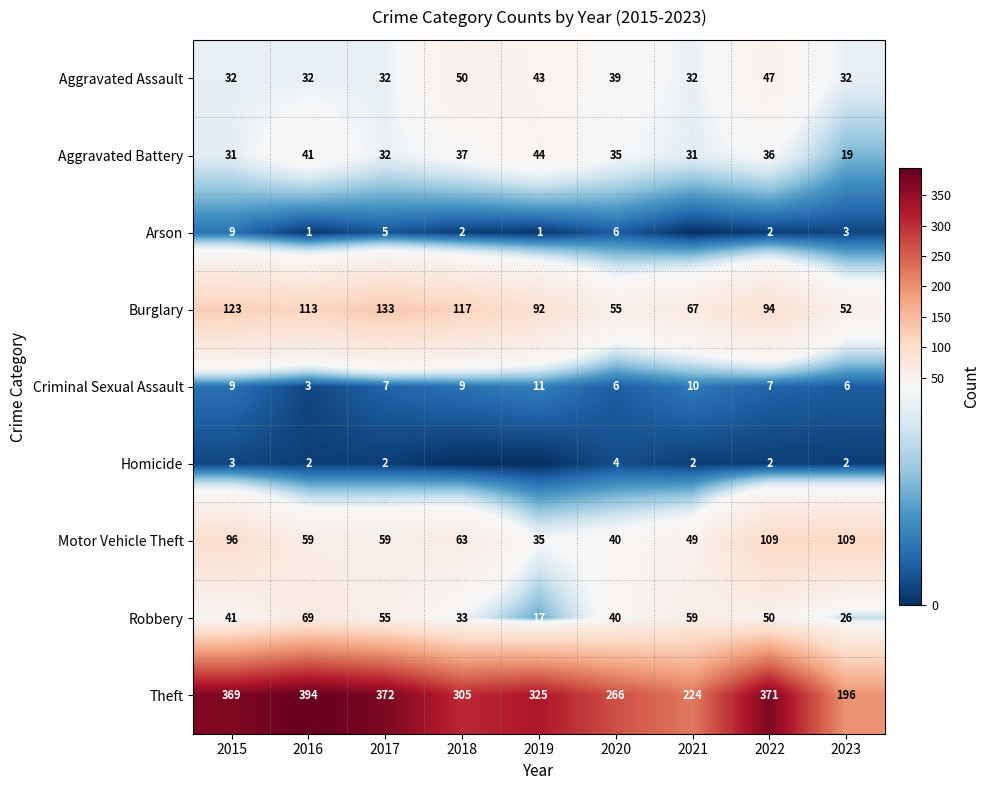

What is the total value across all series at 2022?

718